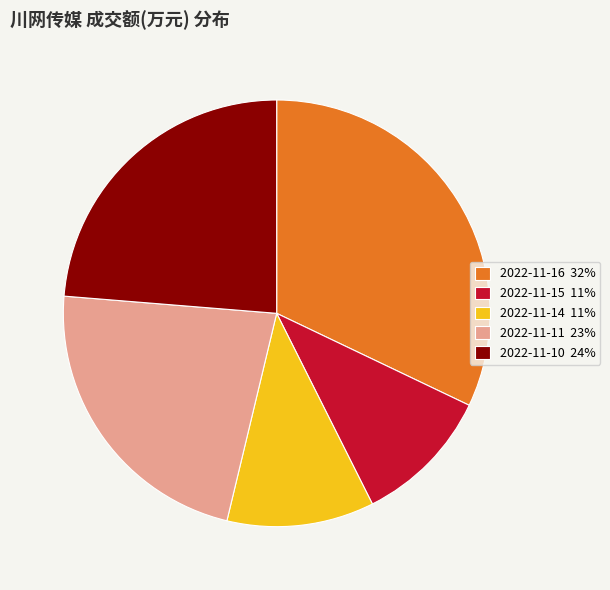

True or false: 2022-11-10 accounts for 29% of the total.

False